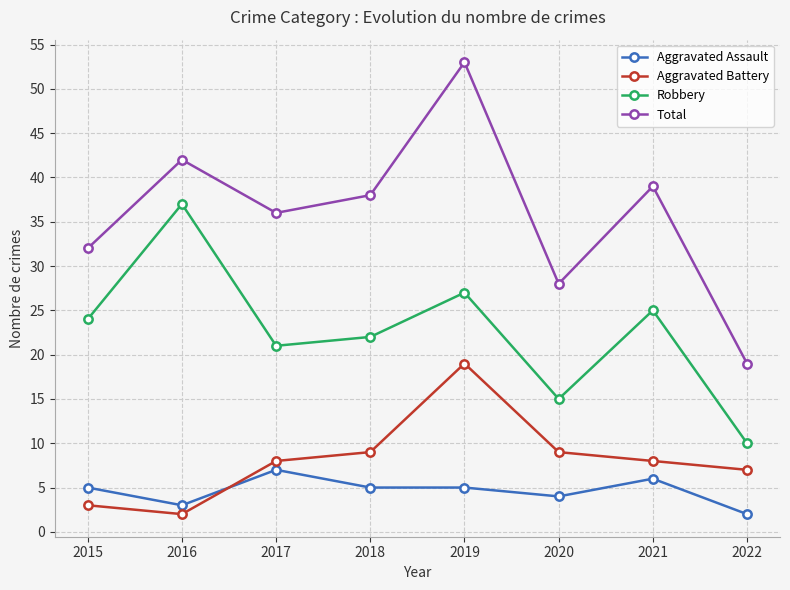

How many lines are shown in the chart?

4